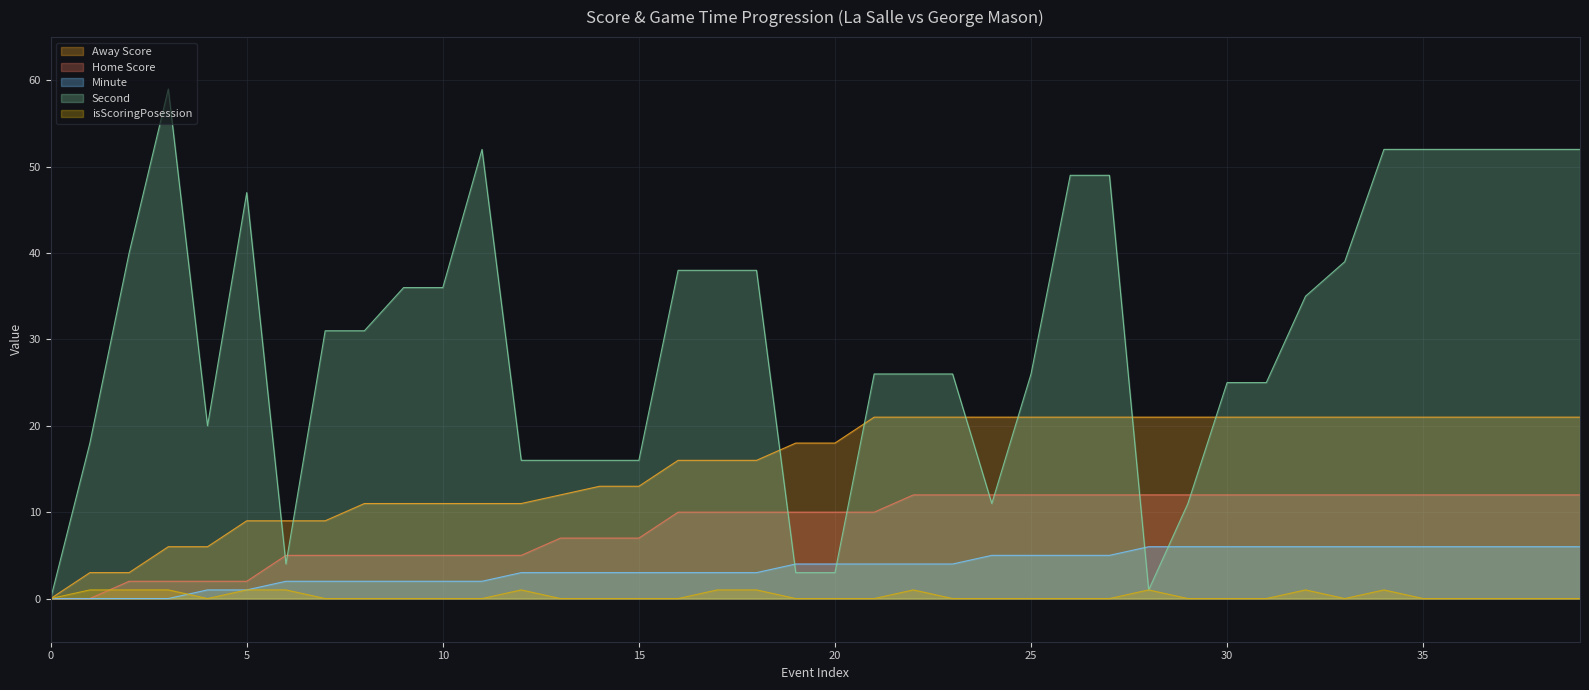

Where is the first local minimum for isScoringPosession?

4